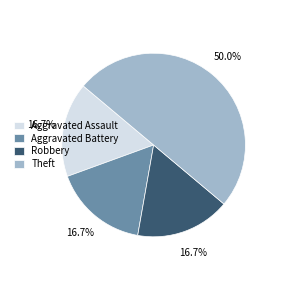

To the nearest percent, what is the combined percentage of Aggravated Battery and Aggravated Assault?

33%